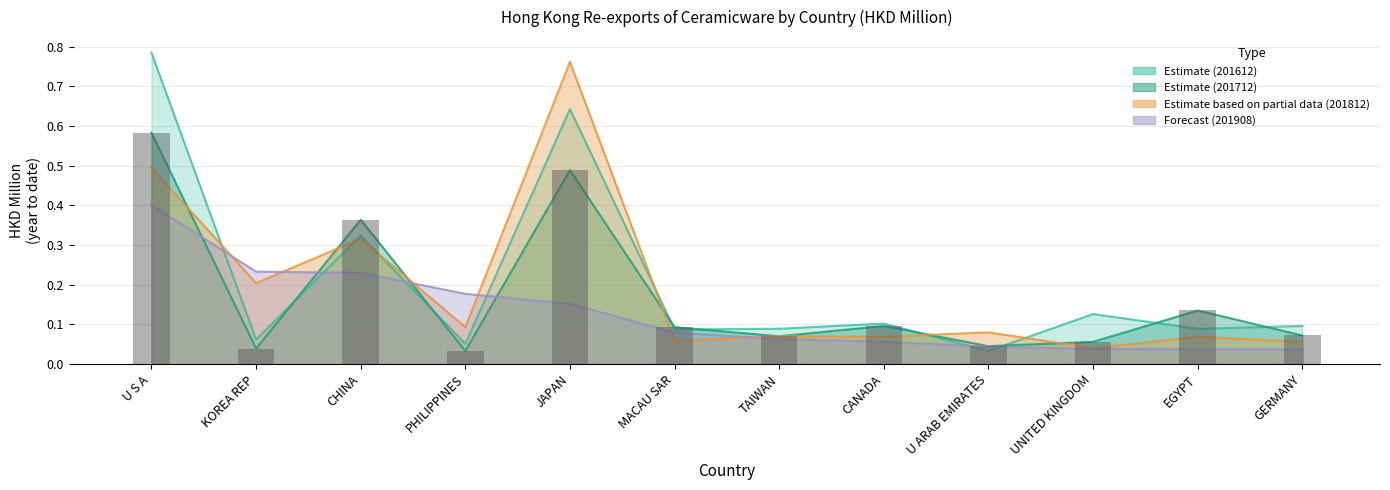

Count the number of data series in this chart.

4